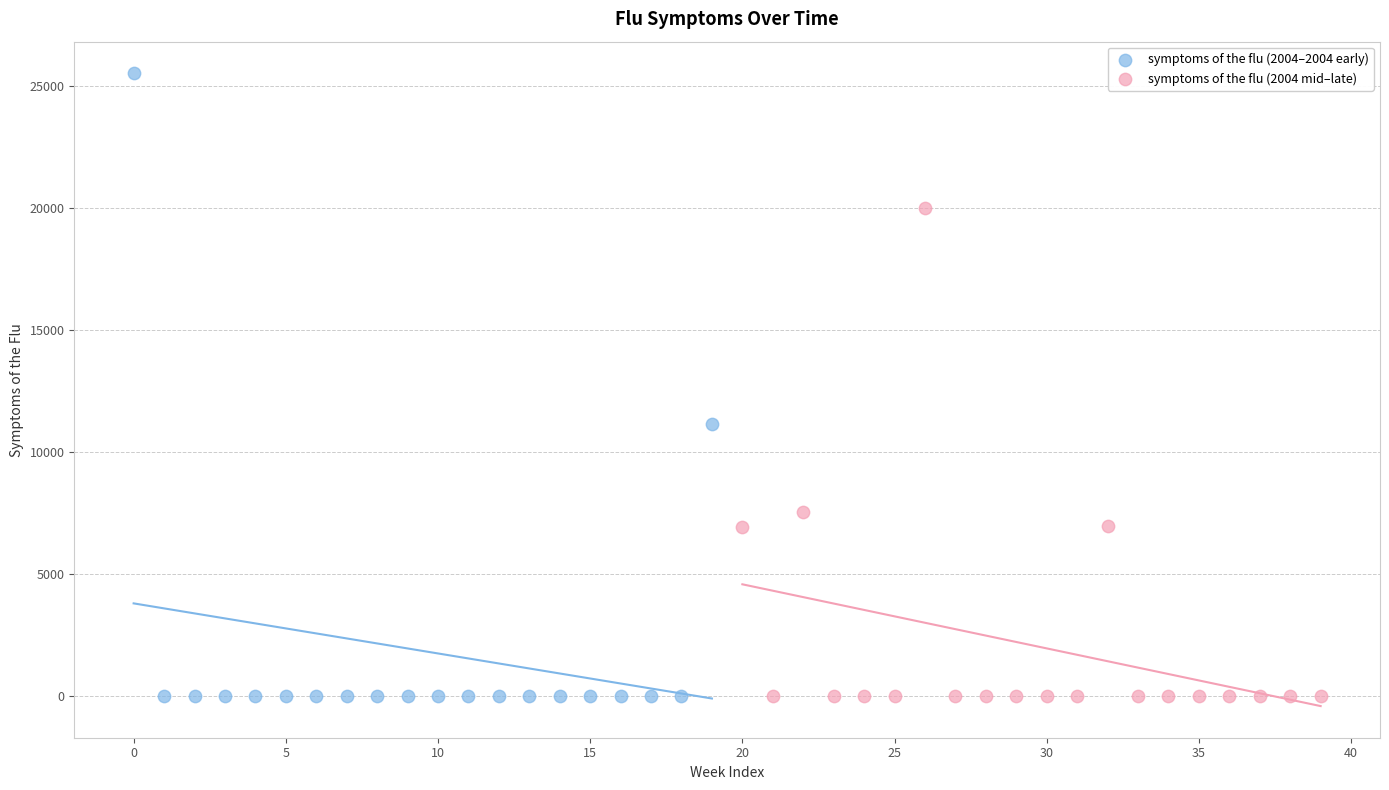

Which series has the largest Y range (max minus min)?

symptoms of the flu (2004–2004 early)